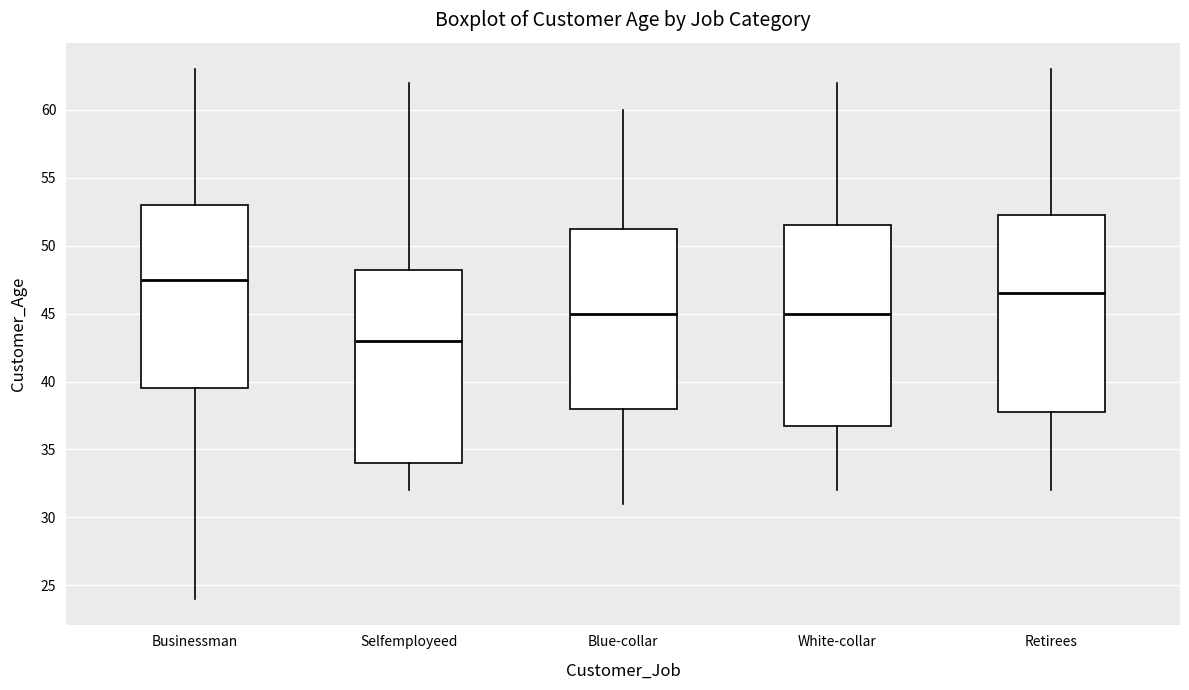

Where does the lower whisker of the box for Selfemployeed end on the y-axis? The values are not printed on the chart, so give them approximately, as read against the axis.

32.0